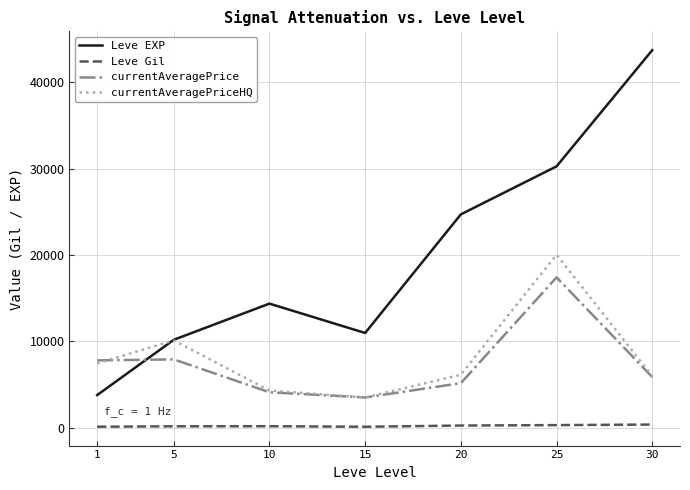

At which category is the sum across all series the highest?

25